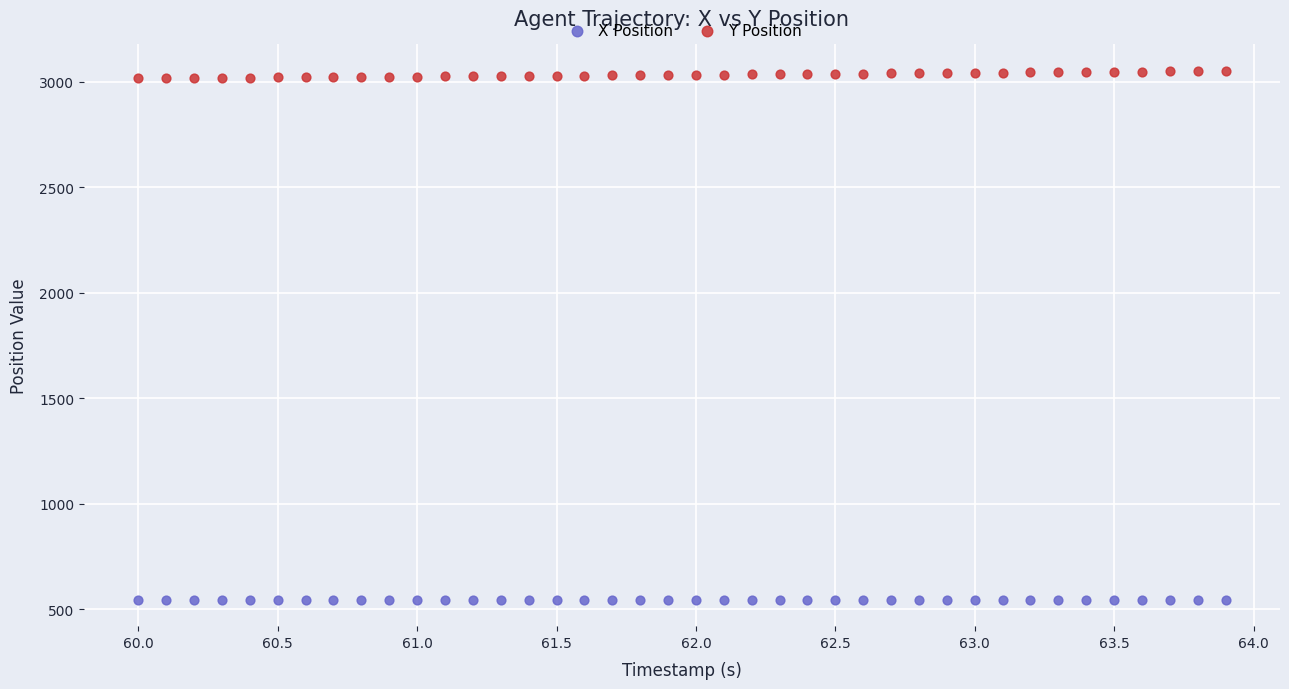

Across all data points, what is the range of Y values (max minus min)?

2505.6